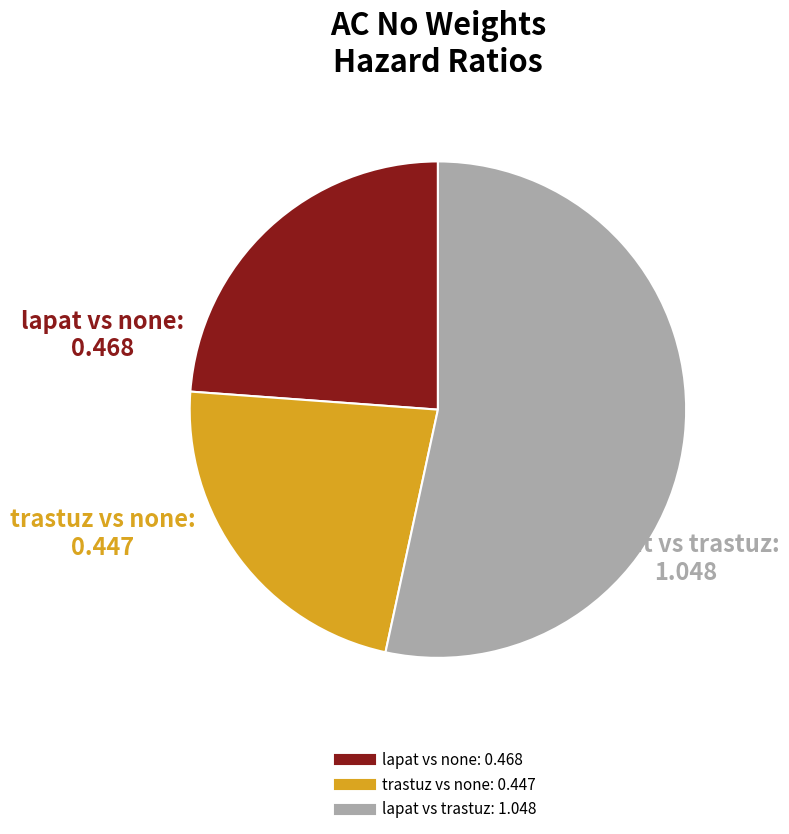

Which slice is the largest?

lapat vs trastuz